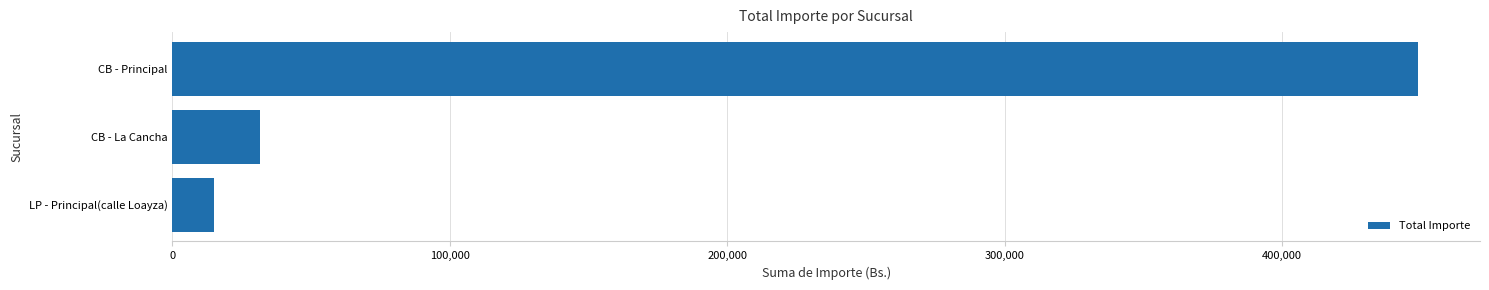

Approximately how many times larger is the value at CB - Principal compared to CB - La Cancha?

14.3